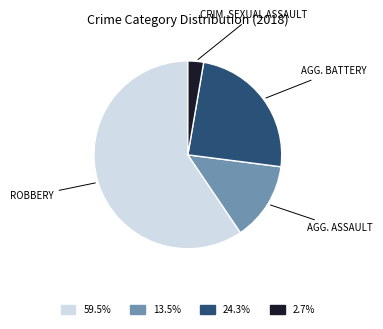

Is there a majority slice in this chart?

Yes